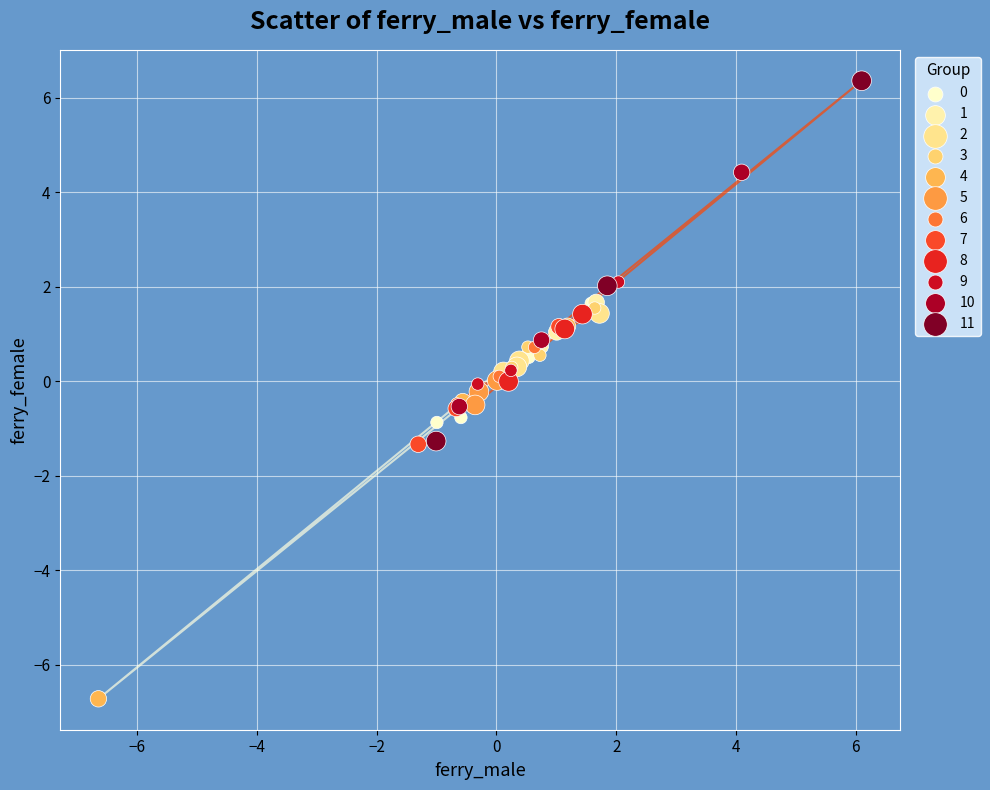

Which series contains the lowest Y value?

4